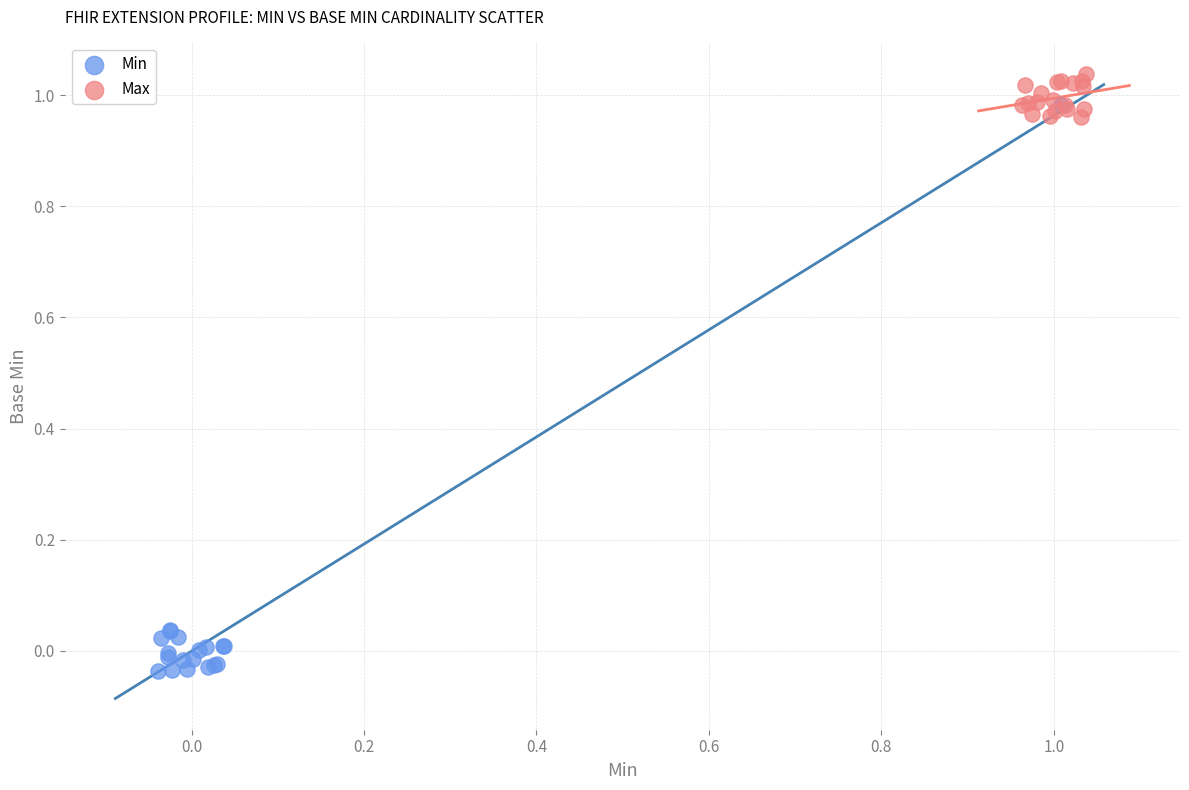

Which series reaches the maximum Y coordinate?

Max